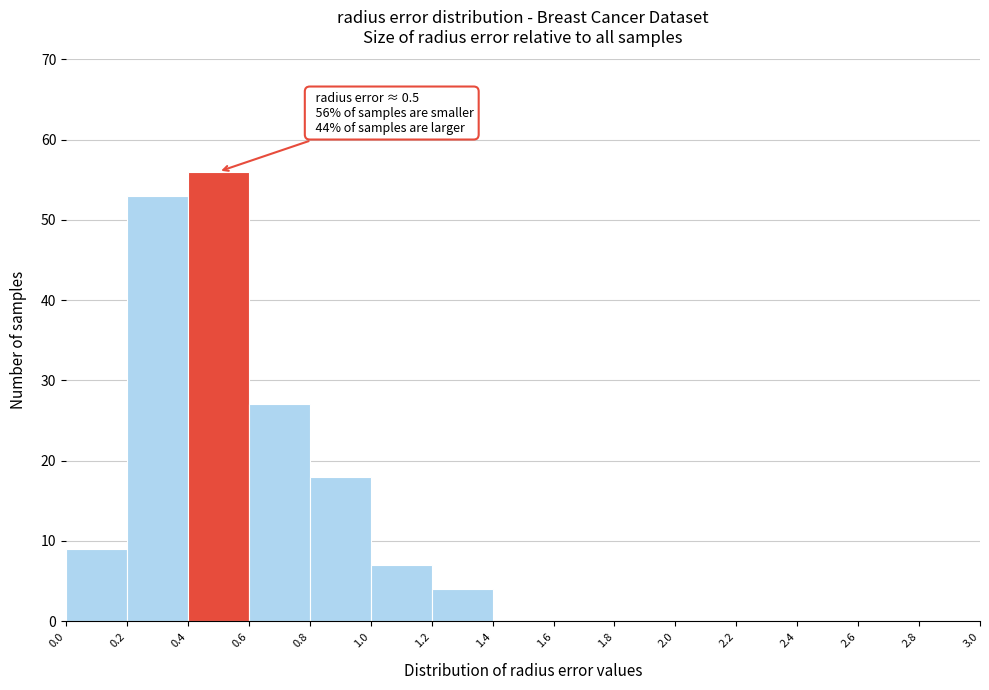

Over which range of the x-axis is the bar tallest?

0.4 to 0.6